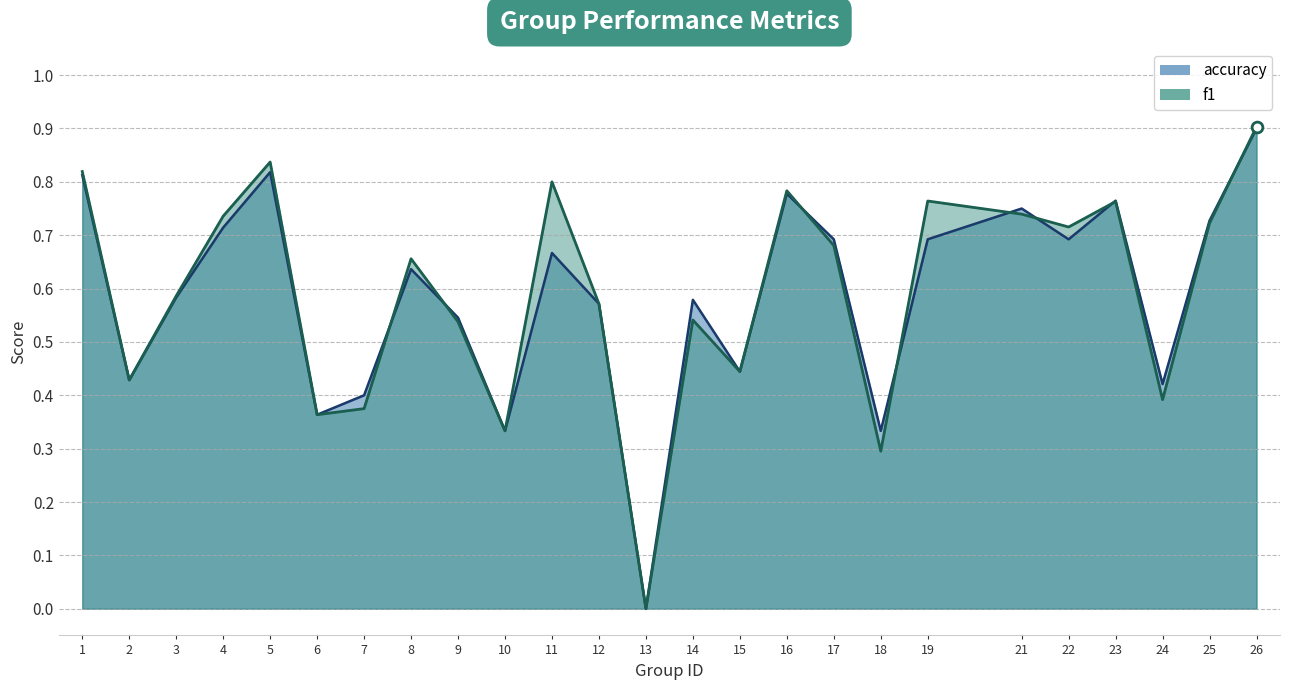

Is the value of accuracy_line at 3 greater than the value of f1_line at 15?

Yes